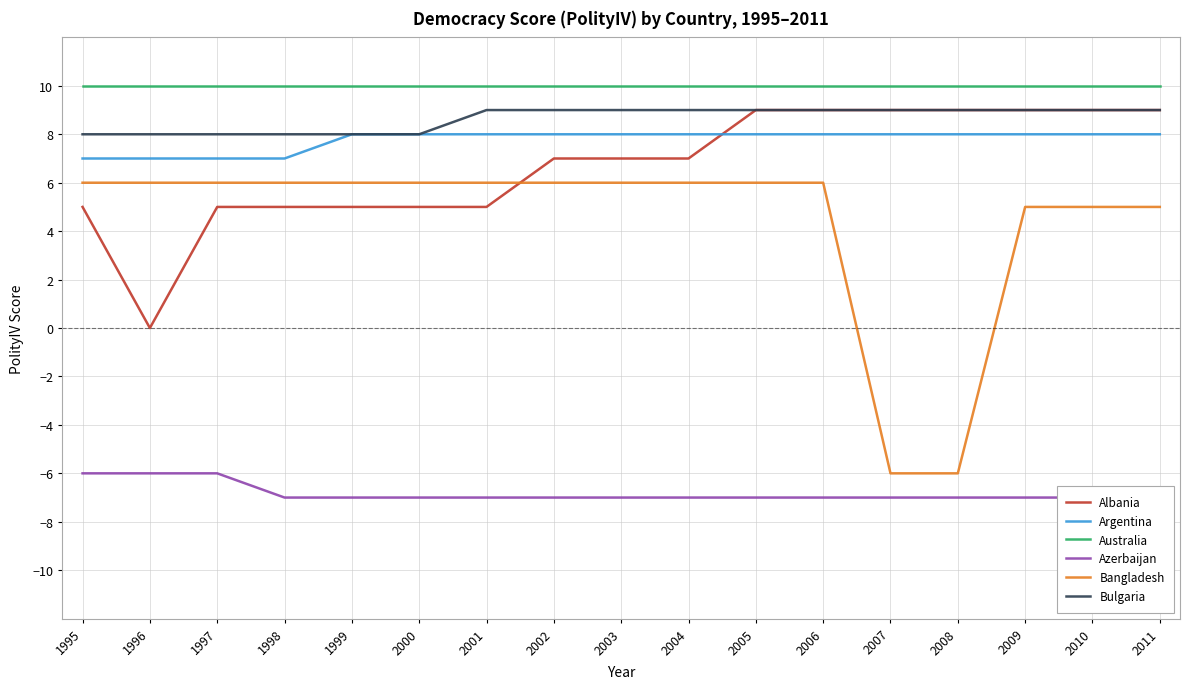

True or false: Bulgaria has more than 1 interior local peaks.

False